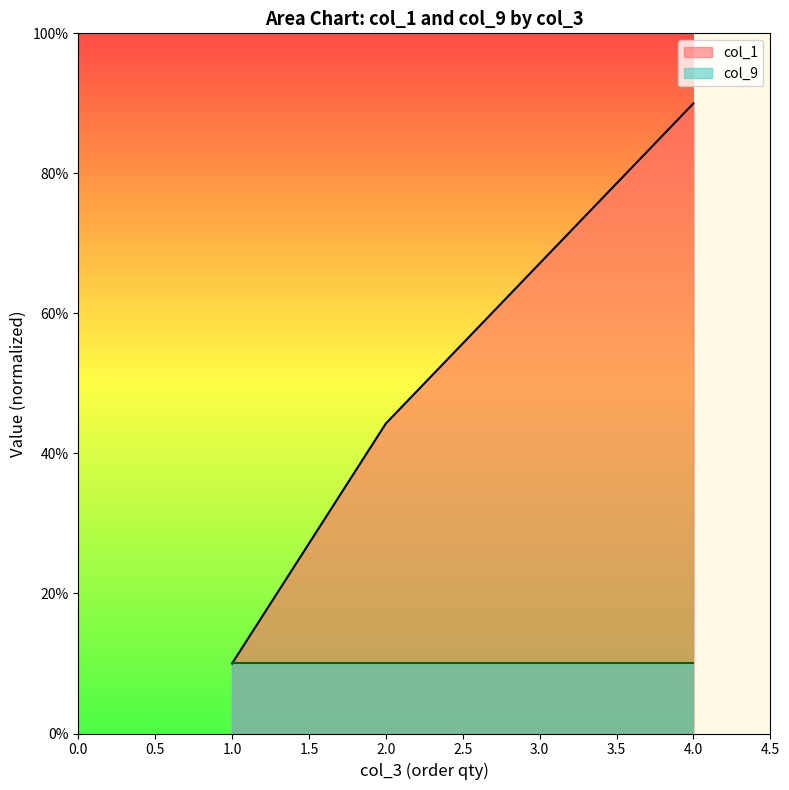

What is the difference between the maximum and minimum values?

80.0